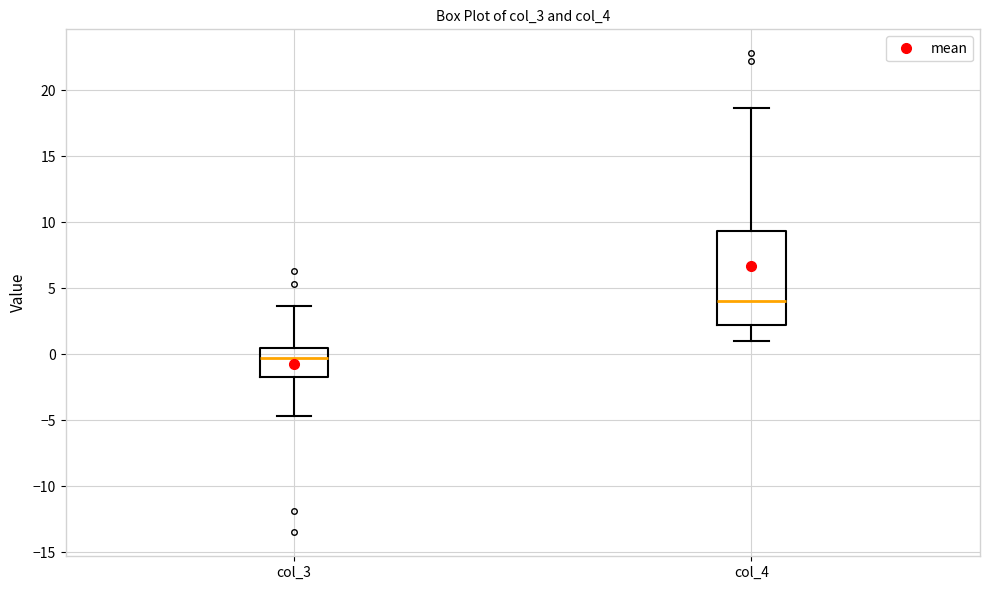

Reading left to right, read every box against the y-axis: the position of its median line, the range the box covers, and the ends of its whiskers. The values are not printed on the chart, so give them approximately, as read against the axis.

col_3: median -0.5, box -2.0 to 0.5, whiskers -4.5 to 3.5
col_4: median 4.0, box 2.0 to 9.5, whiskers 1.0 to 18.5